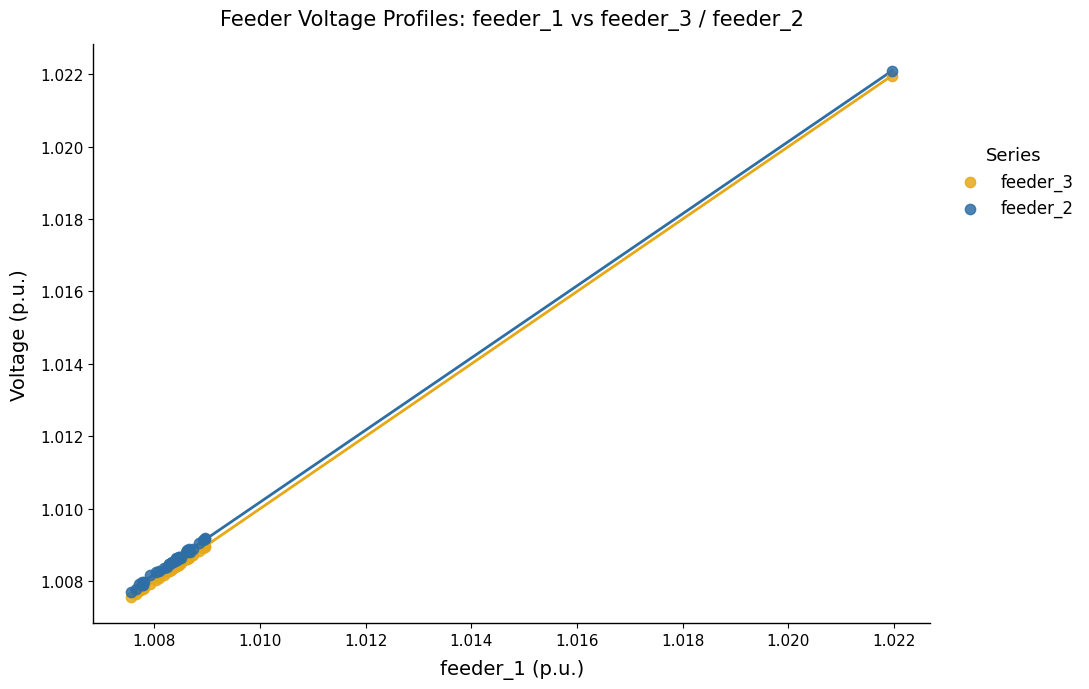

Which series reaches the minimum Y coordinate?

feeder_3